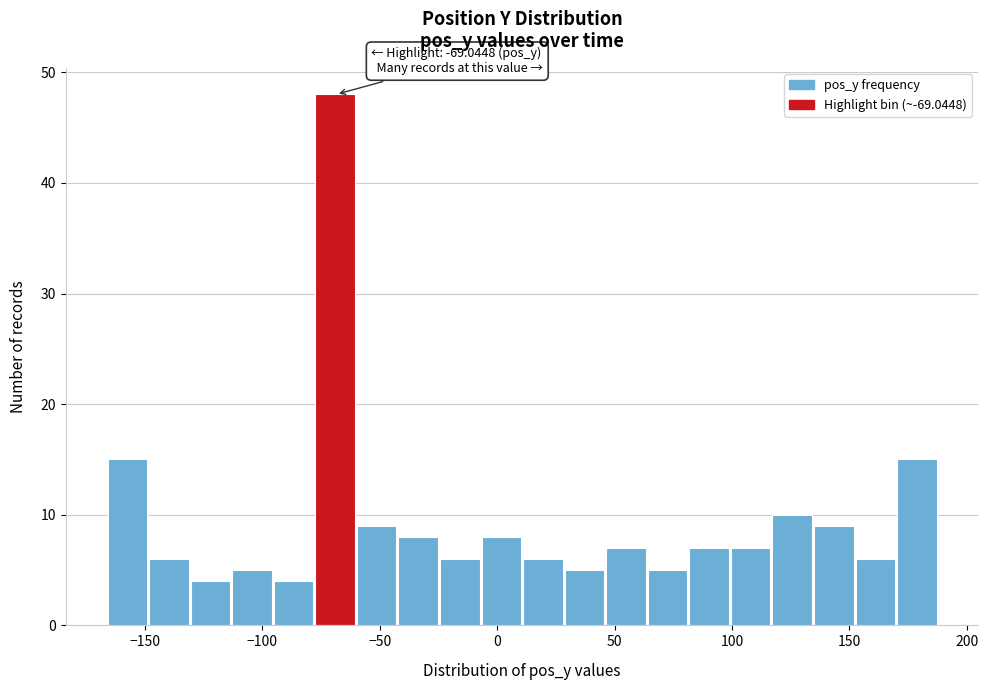

Around what value on the x-axis is the tallest bar? Give the approximate position of its centre, as read against the axis.

-70